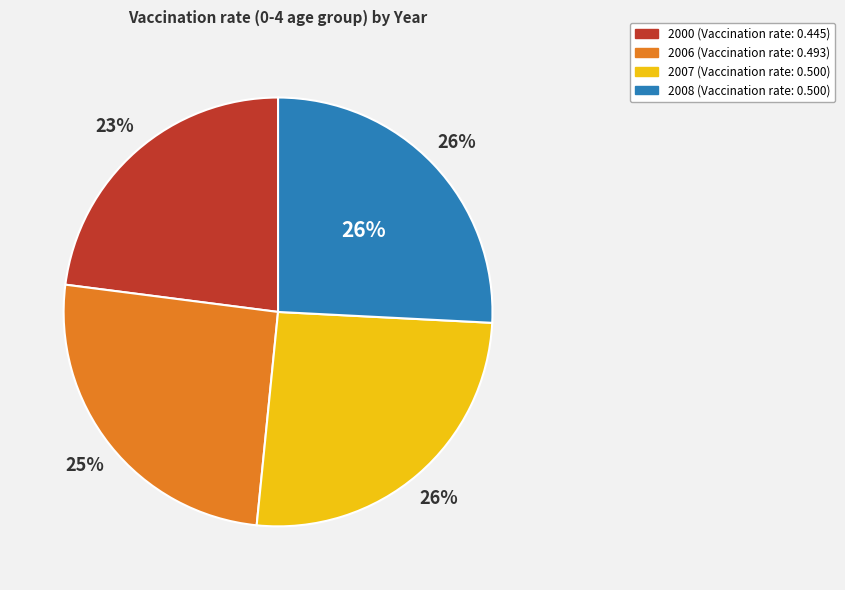

How many segments does this pie chart have?

4